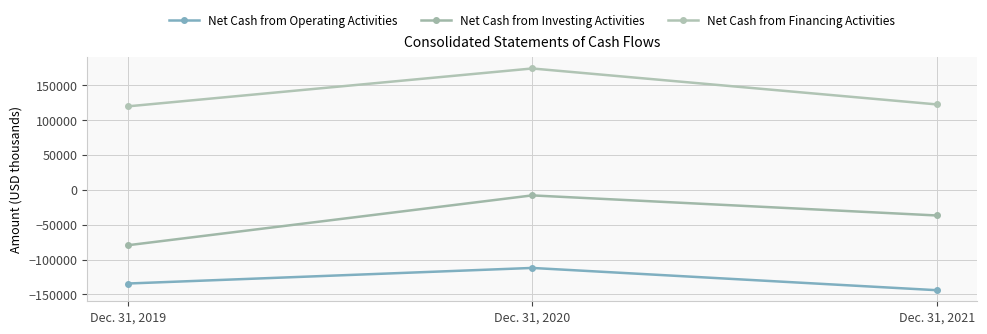

What is the spread (max minus min) of values at Dec. 31, 2021?

266607